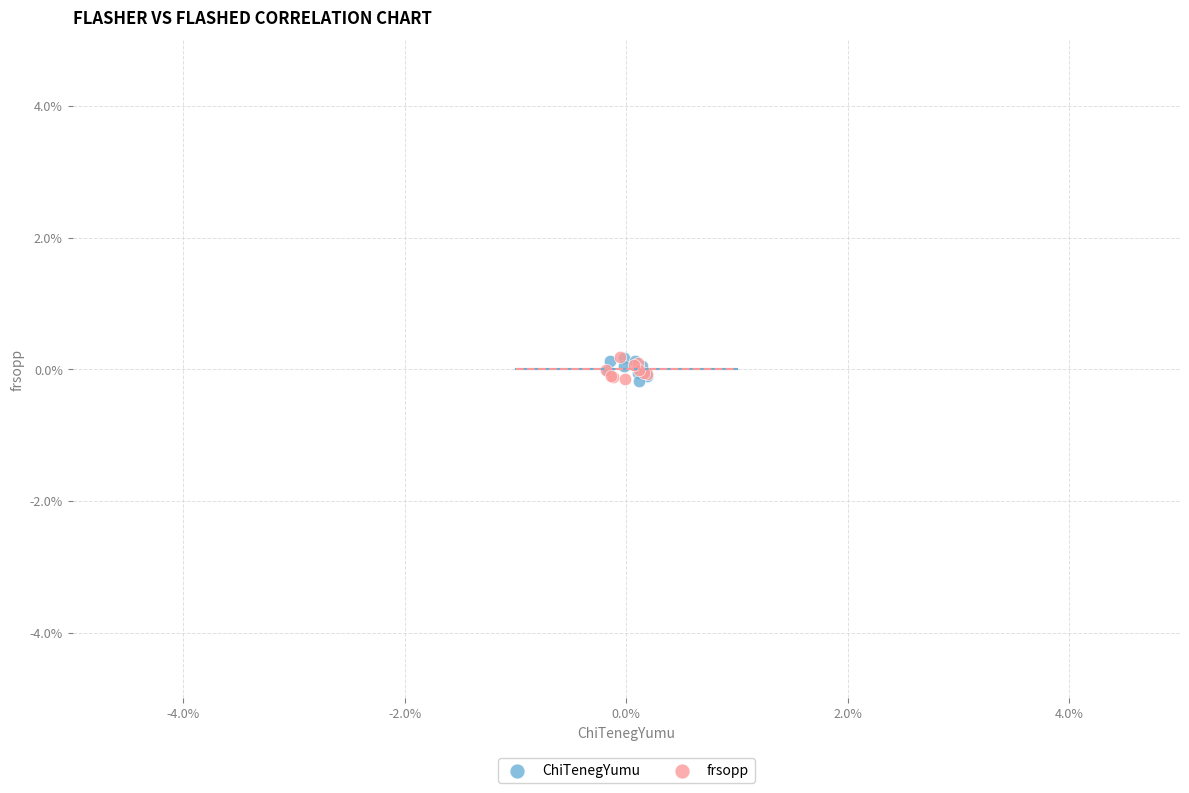

What are all the series names shown in the legend?

ChiTenegYumu, frsopp